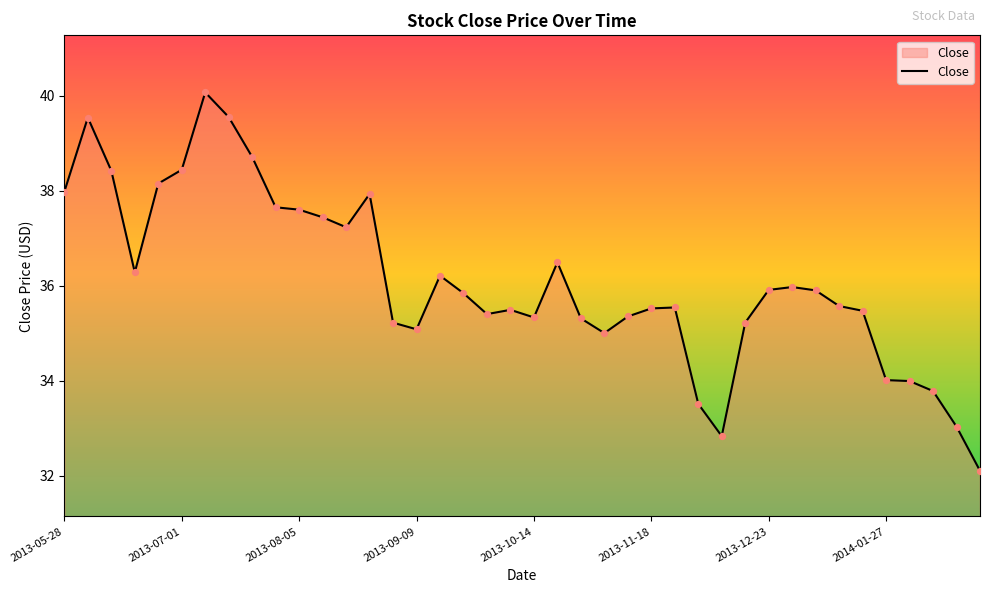

What is the maximum value shown in the chart?

40.1